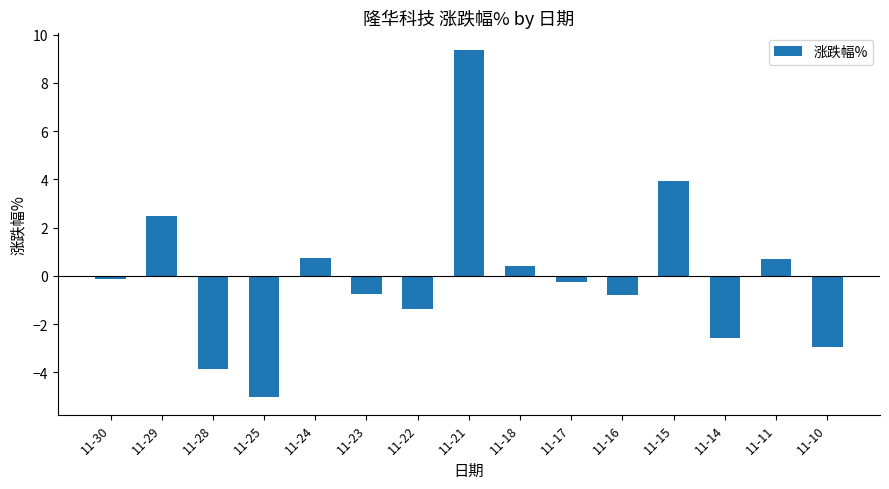

The chart shows a value of -0.1 at 11-30. True or false?

True